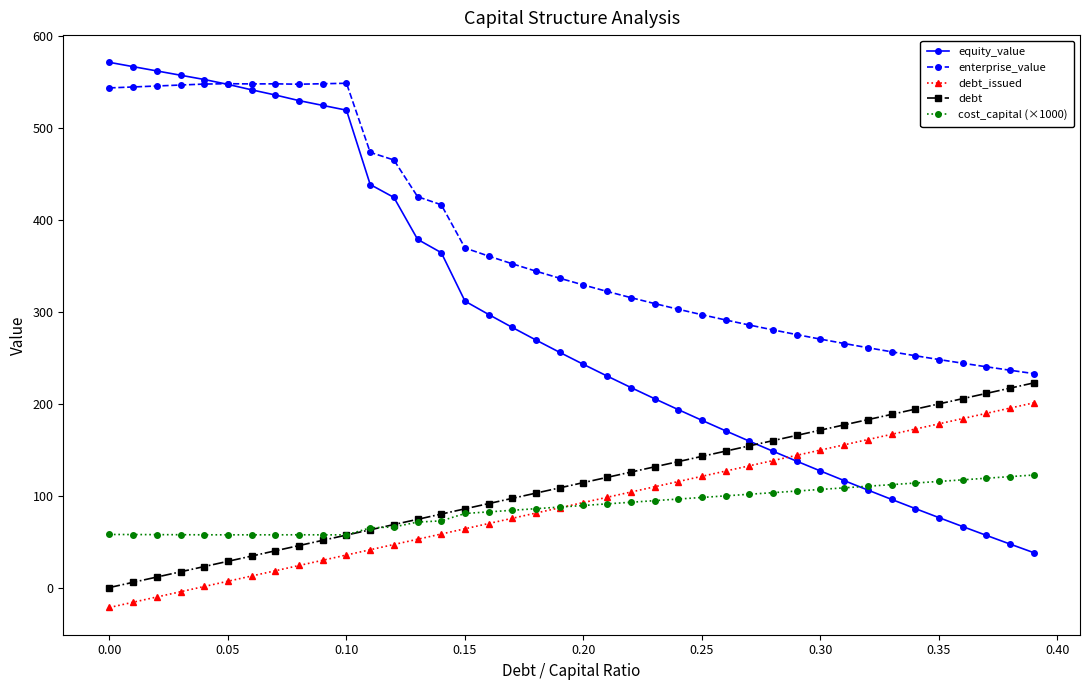

Which series has the largest range (max minus min)?

equity_value